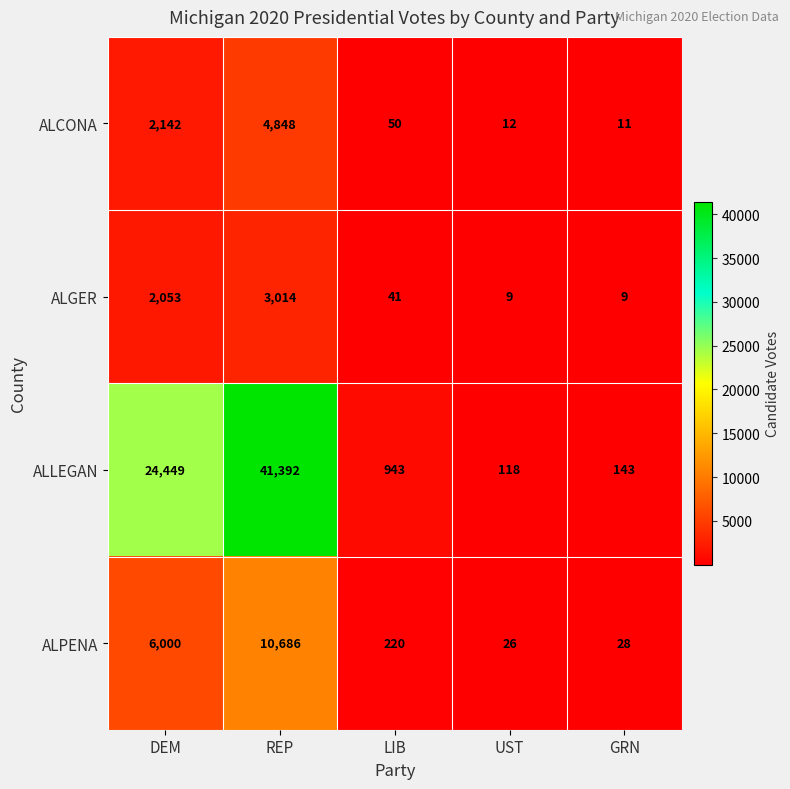

What value does the ALLEGAN series have at REP, to the nearest 50?

41400